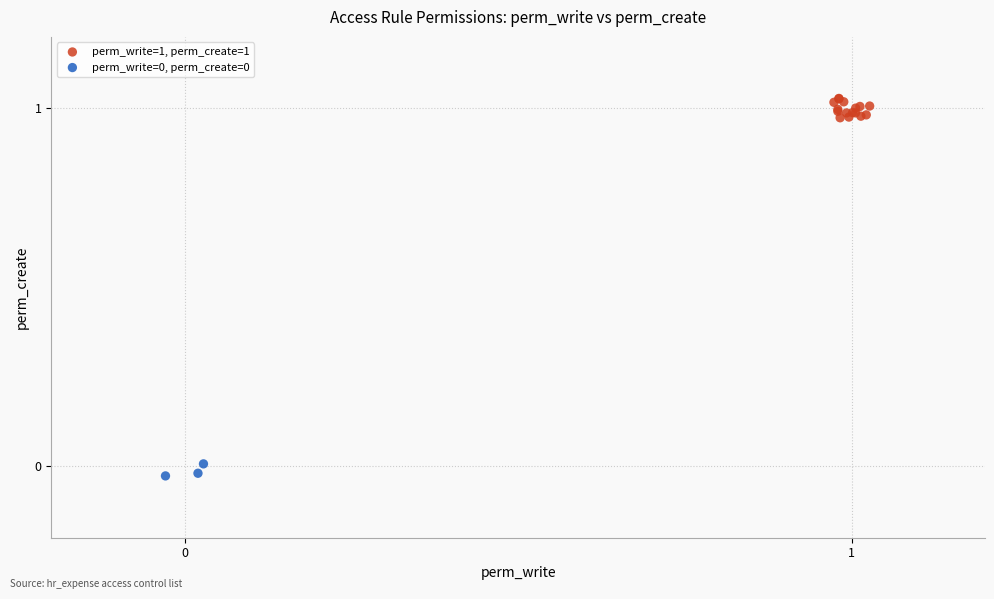

Which series reaches the maximum Y coordinate?

perm_write=1, perm_create=1